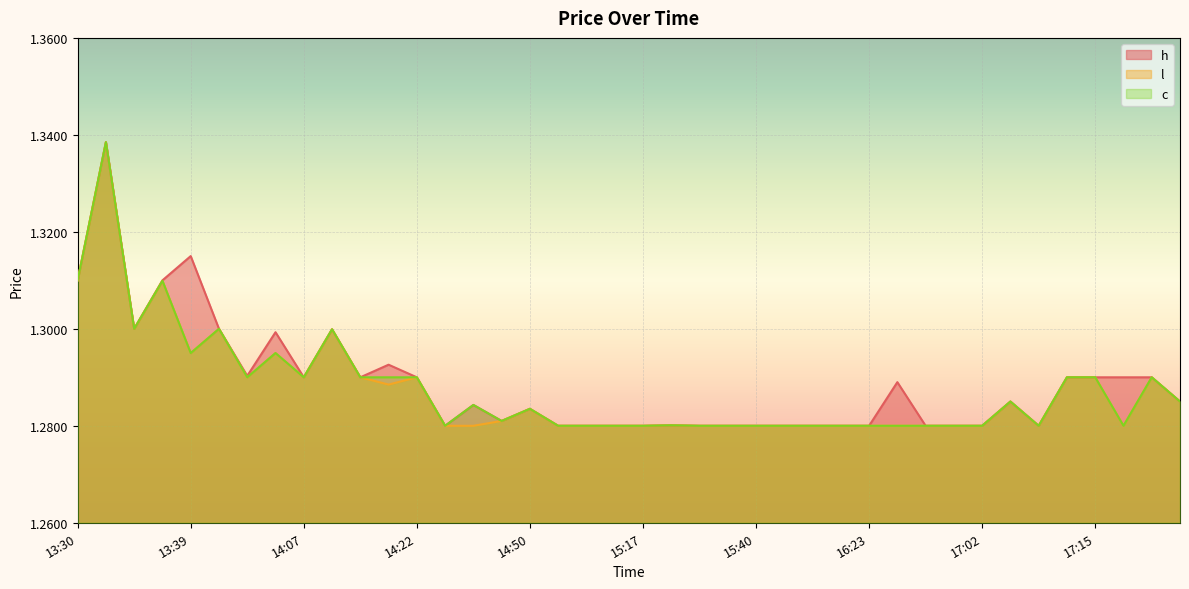

What is the label of the 30th point from the right?

14:18